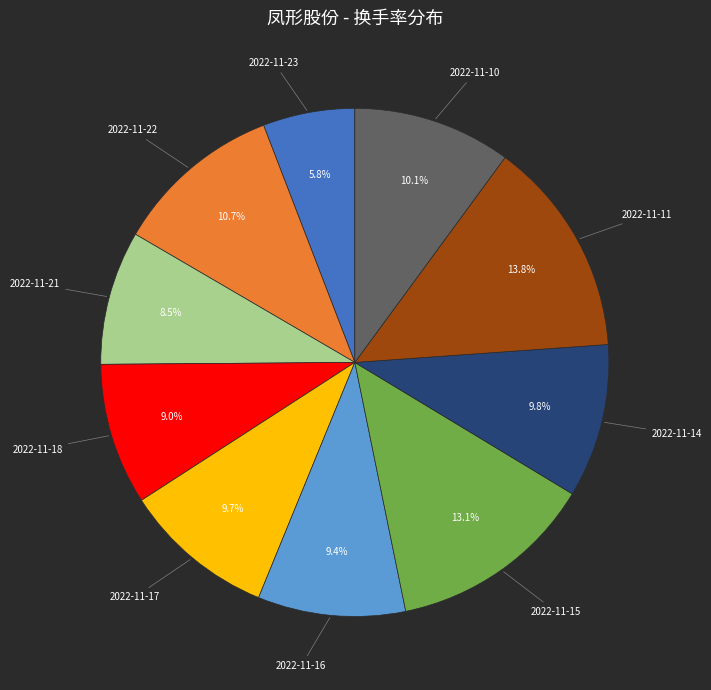

Is there any slice that represents more than half of the pie?

No